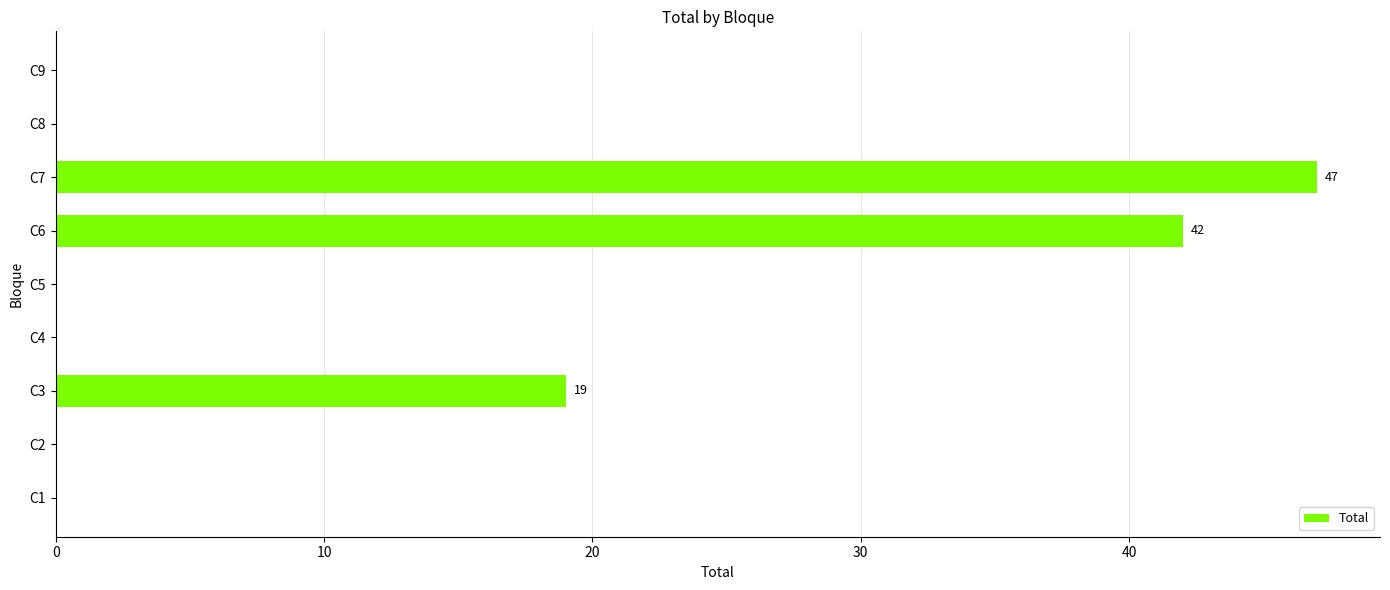

What is the average value?

12